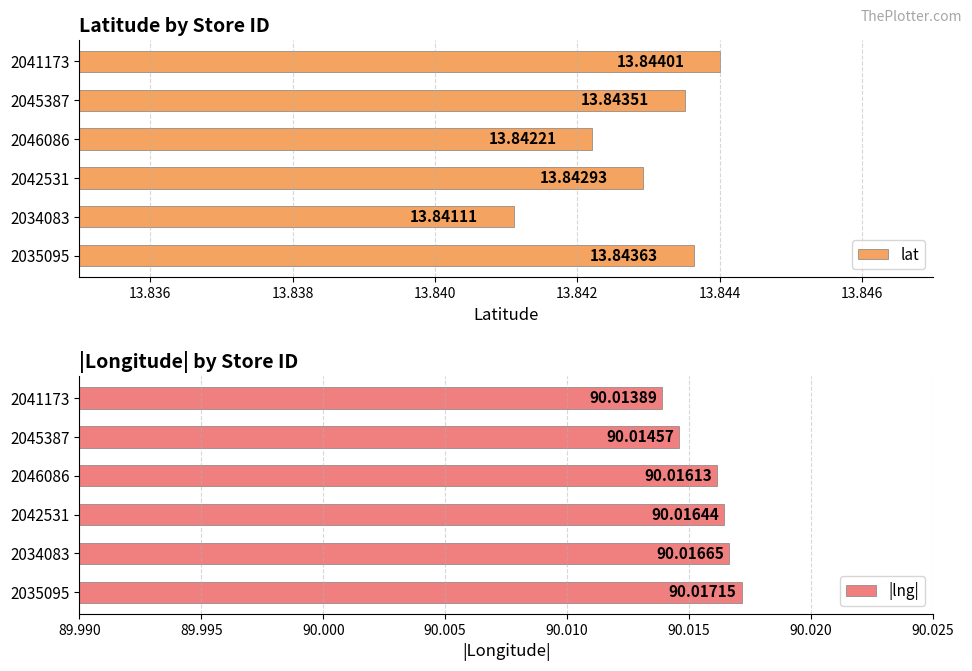

Reading left to right, what are all the values shown in this chart?

lat: 13.8	13.8	13.8	13.8	13.8	13.8
|lng|: 90.0	90.0	90.0	90.0	90.0	90.0